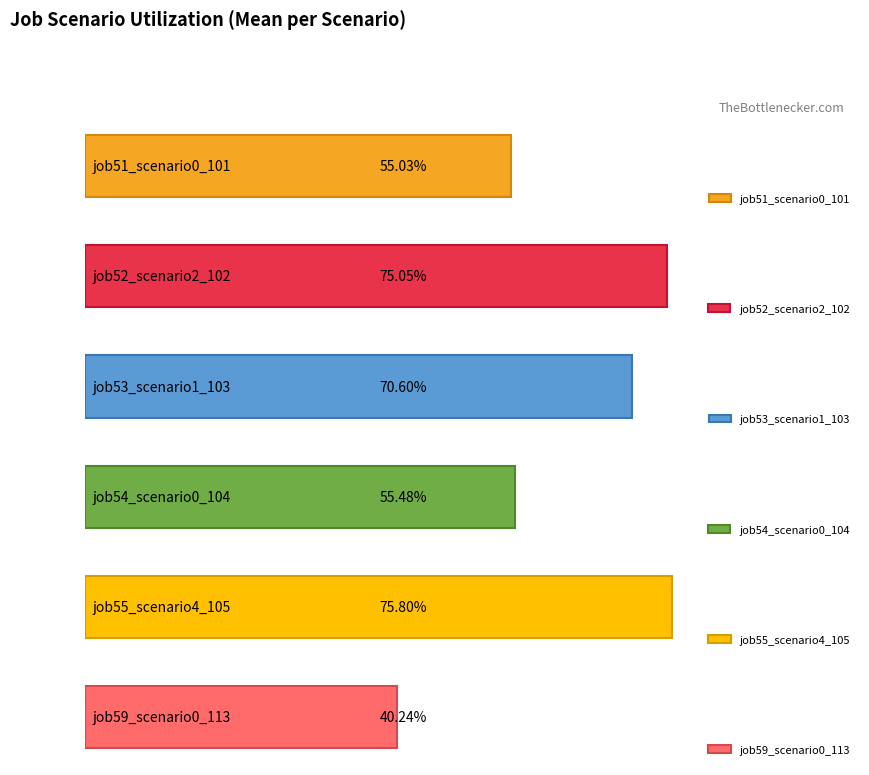

Rank the series at B54 from lowest to highest value.

job59_scenario0_113, job51_scenario0_101, job54_scenario0_104, job53_scenario1_103, job52_scenario2_102, job55_scenario4_105